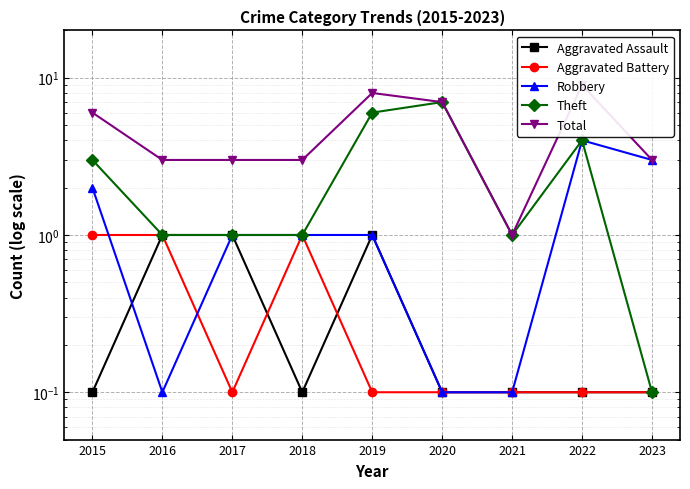

Which series has the largest total across all categories?

Total